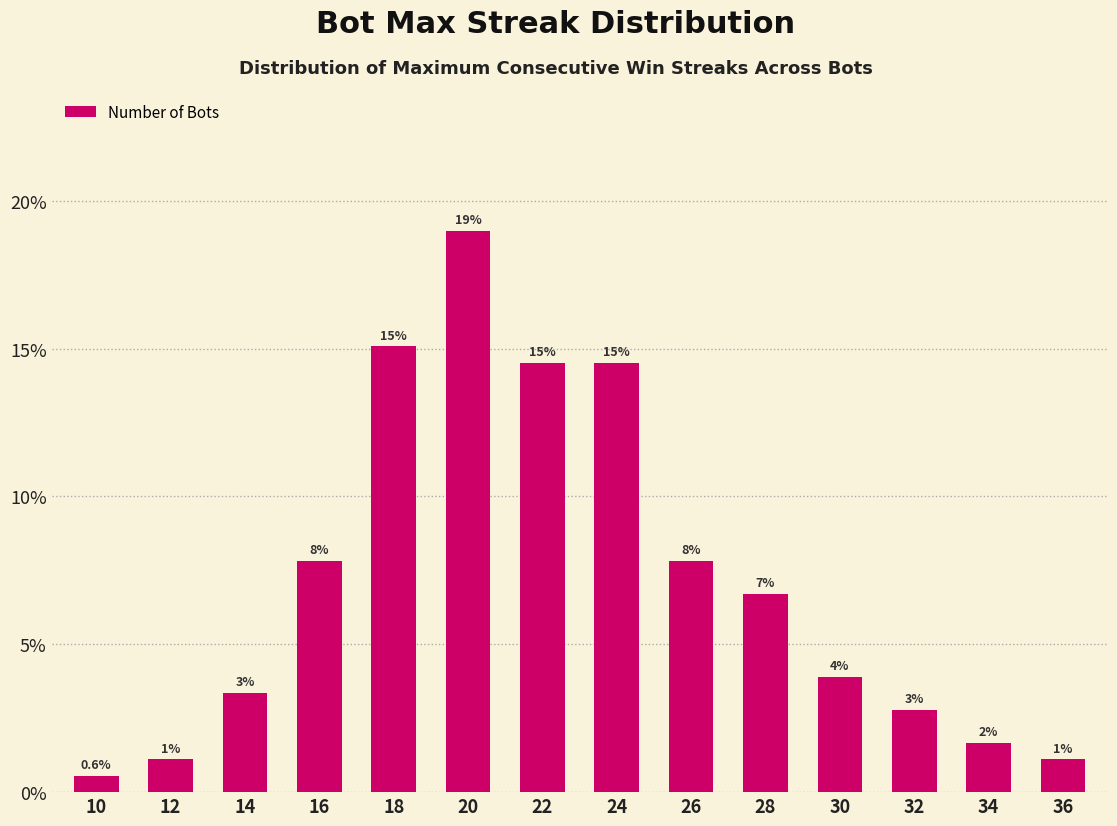

How many bars are there in total?

14